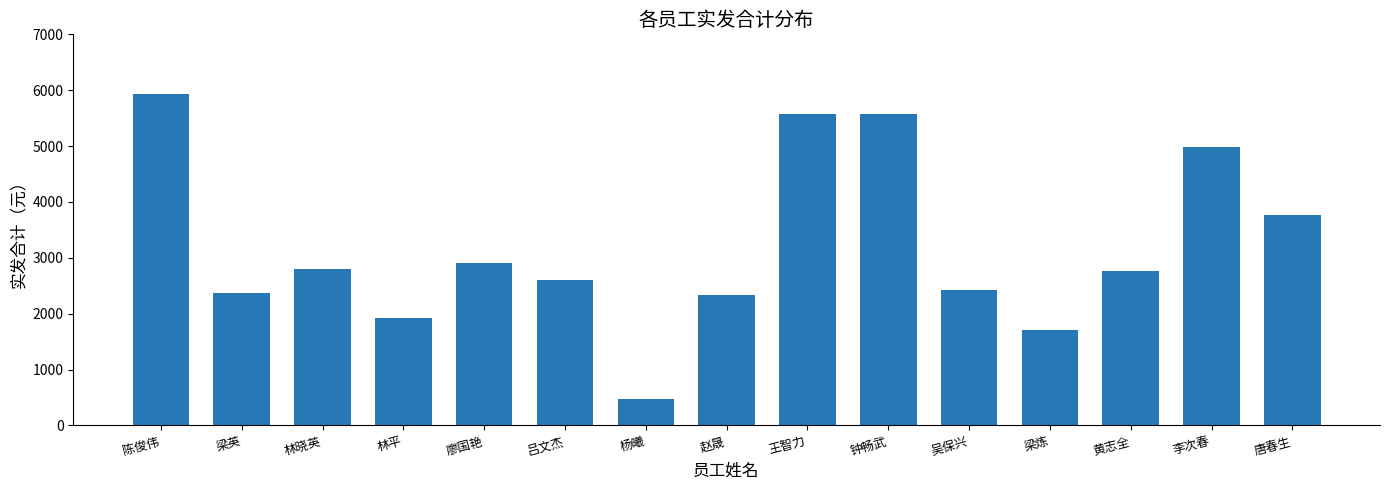

What is the difference between the second highest and minimum values?

5097.5